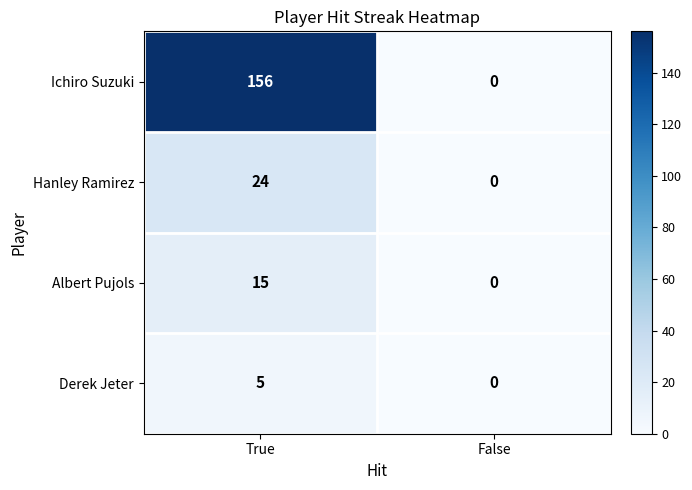

Between True and False, which series saw the biggest shift?

Ichiro Suzuki